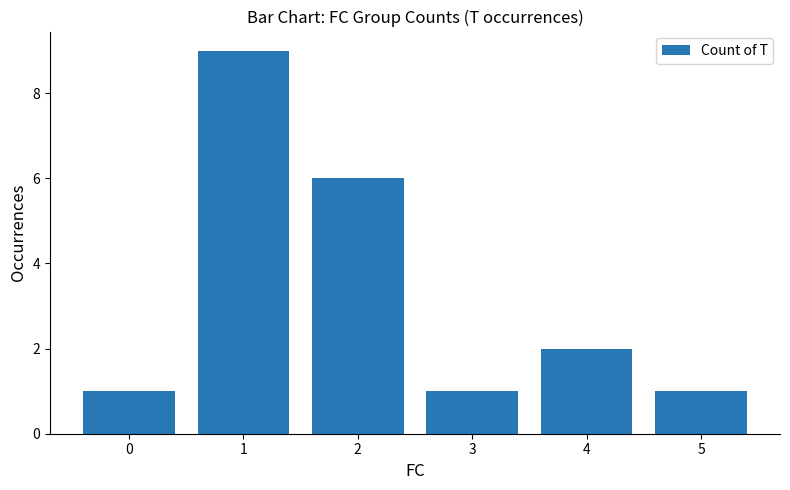

What is the difference between the values at 2 and 1?

3